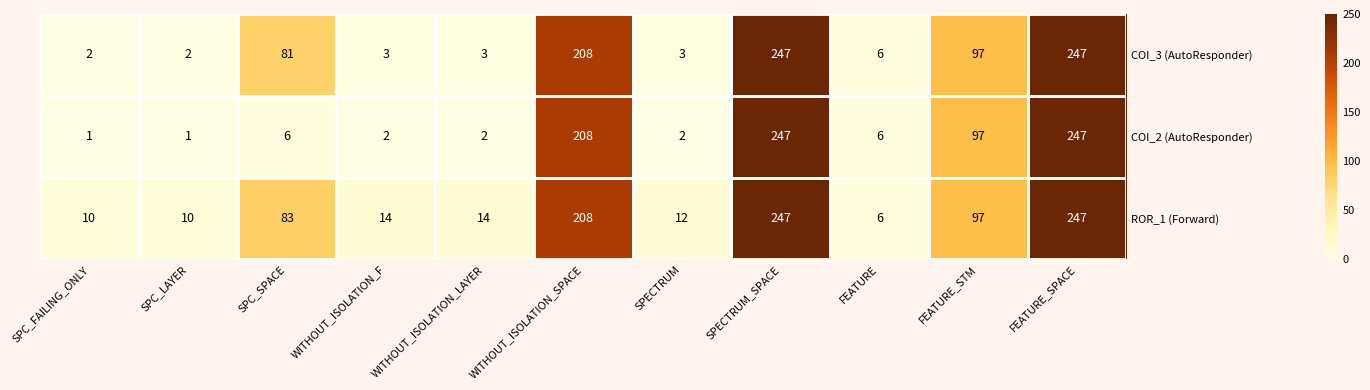

What is the spread (max minus min) of values at SPECTRUM?

10